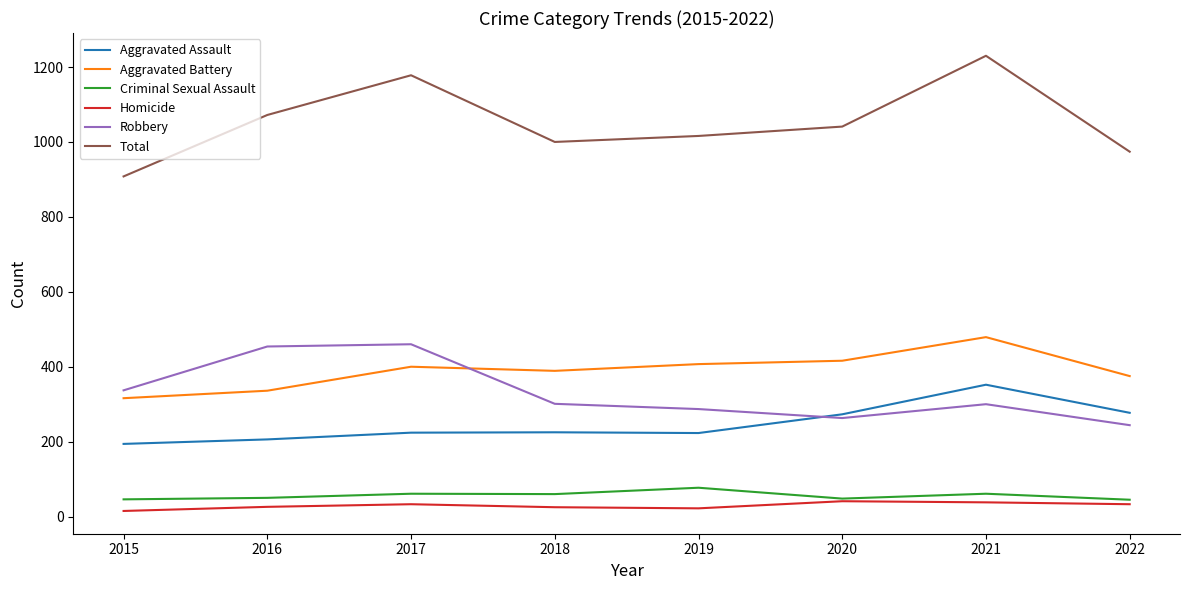

Count the number of data series in this chart.

6